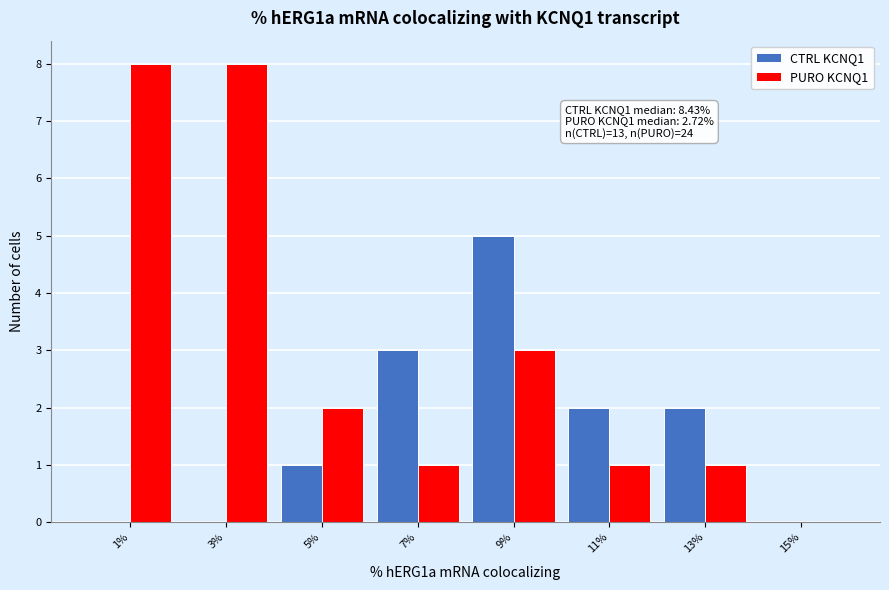

In the CTRL KCNQ1 series, which range on the x-axis has the tallest bar?

8 to 10